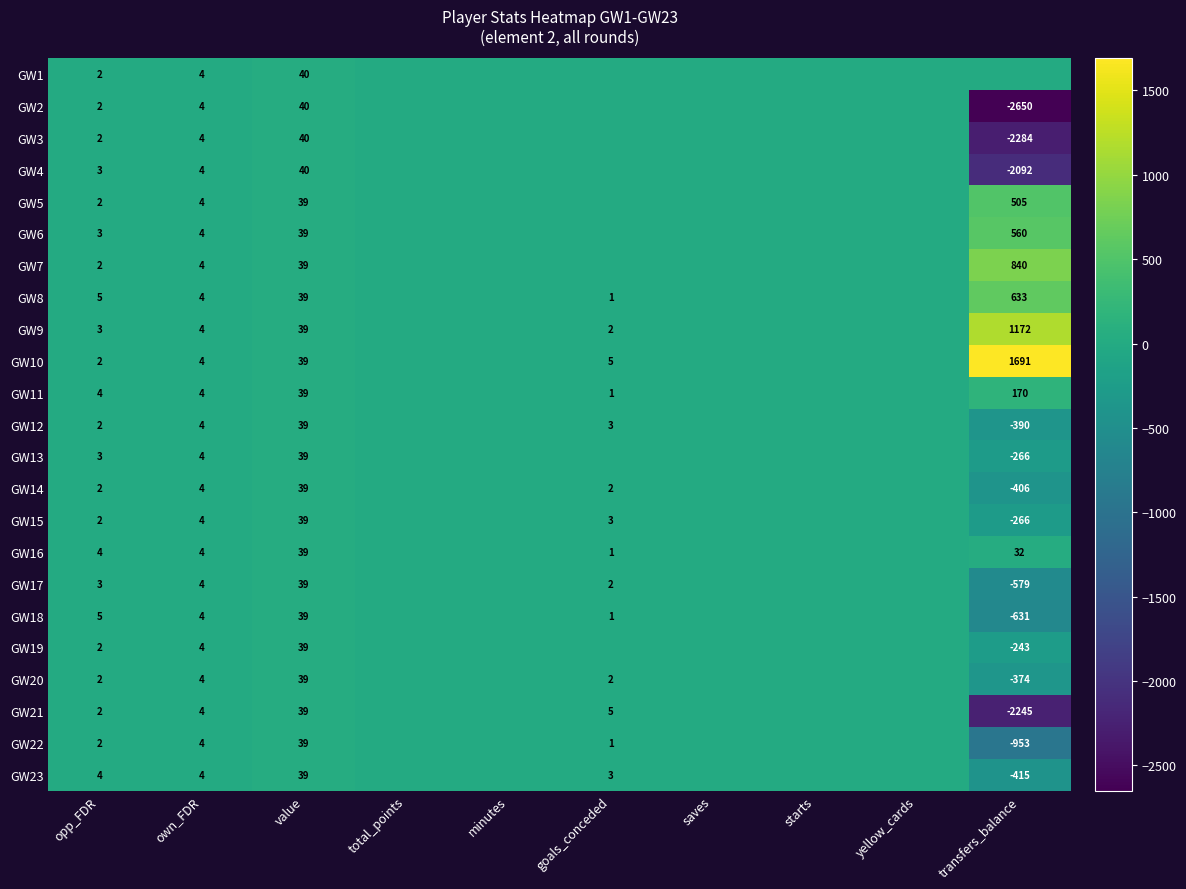

The value of GW10 at opp_FDR is 0. True or false?

False